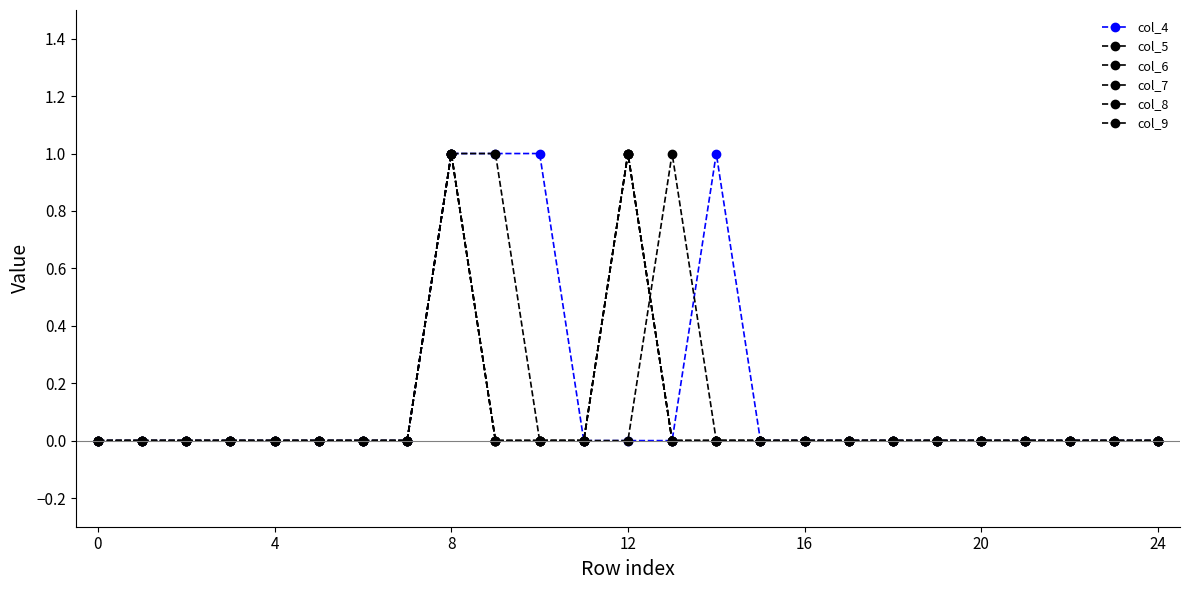

True or false: col_9 and col_7 cross at least once.

False